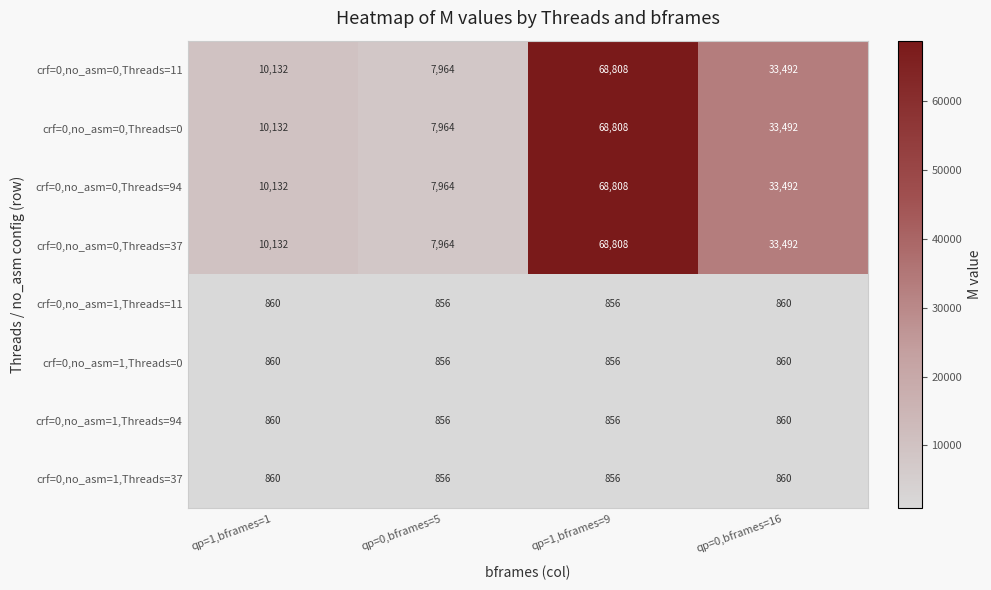

At how many categories does at least one series exceed 32163?

2